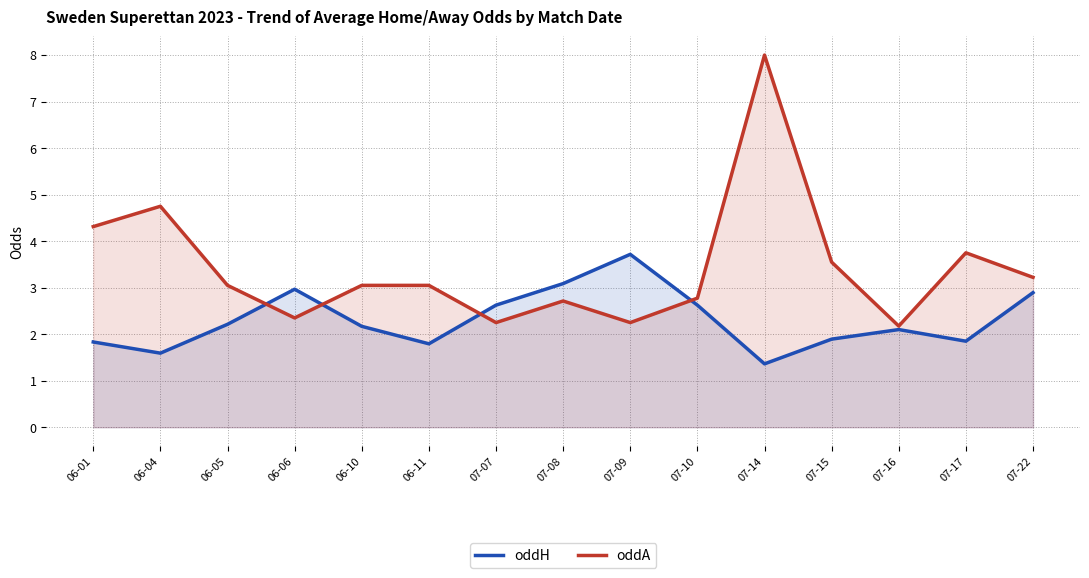

Is the value of oddH at 06-01 greater than the value of oddA at 06-01?

No